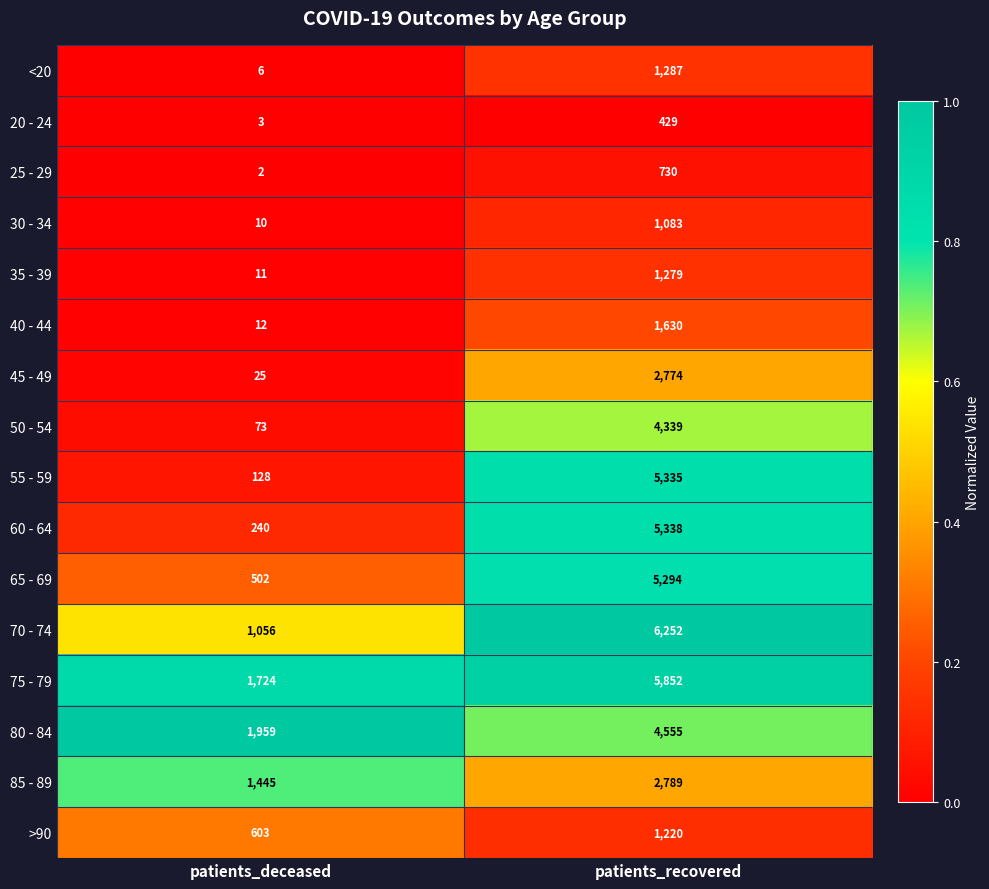

List the series in order of their peak value, highest first.

70 - 74, 75 - 79, 60 - 64, 55 - 59, 65 - 69, 80 - 84, 50 - 54, 85 - 89, 45 - 49, 40 - 44, <20, 35 - 39, >90, 30 - 34, 25 - 29, 20 - 24